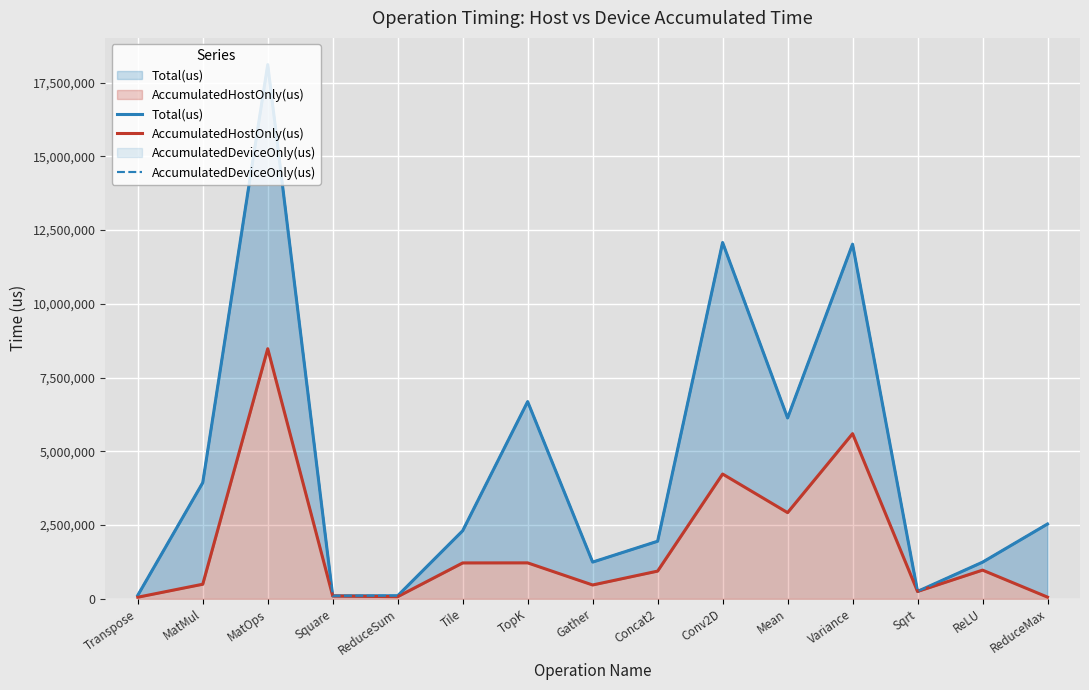

How many distinct data groups are displayed?

3